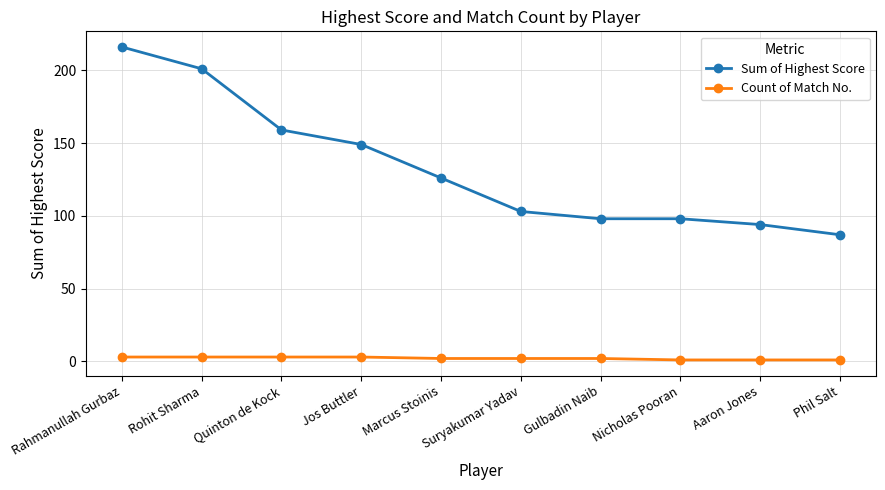

The Sum of Highest Score series shows 354 at Rohit Sharma. True or false?

False